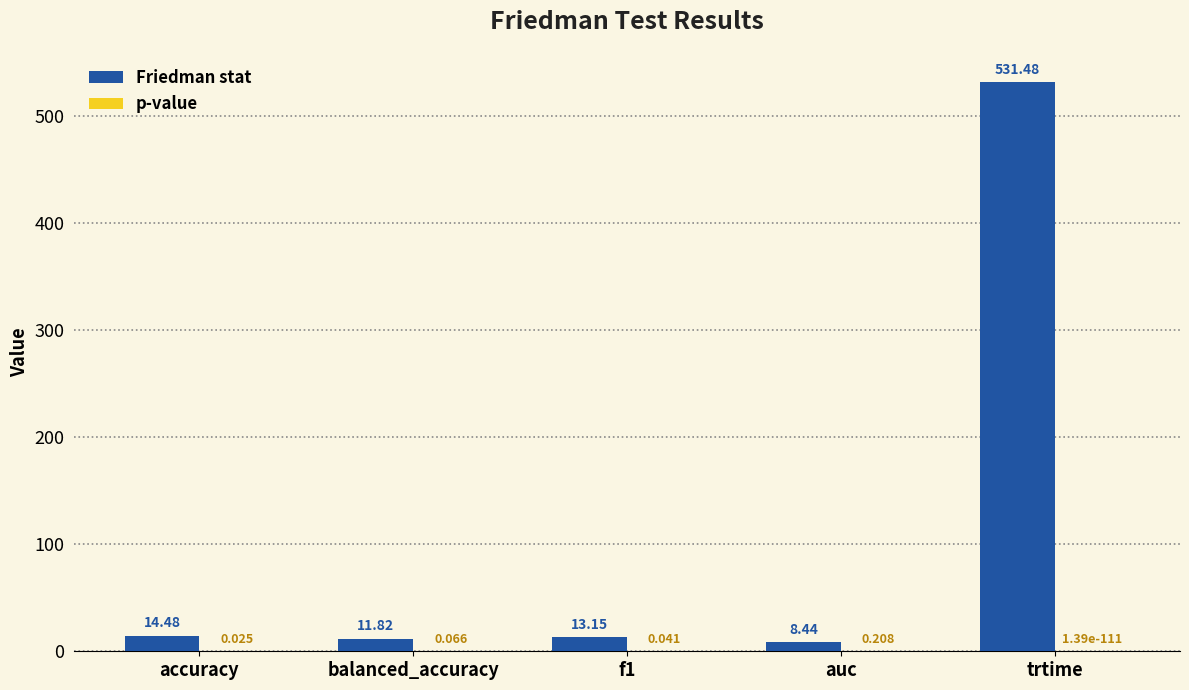

Count the number of categories in the chart.

5